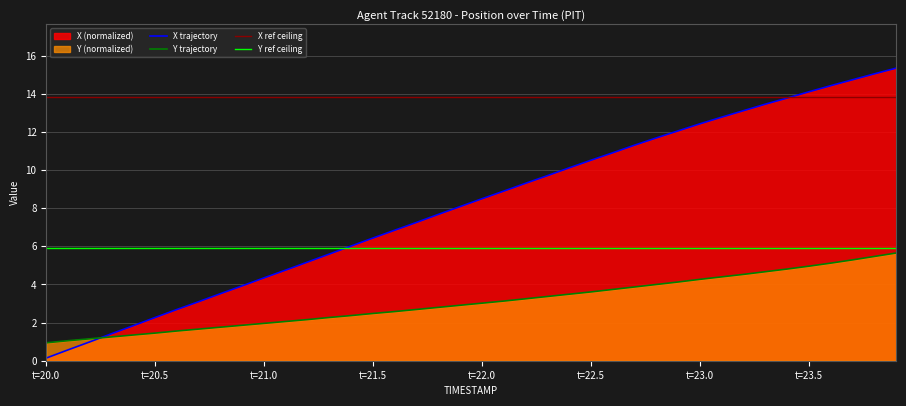

Is it true that X trajectory equals 13.3 at t=22.0?

False